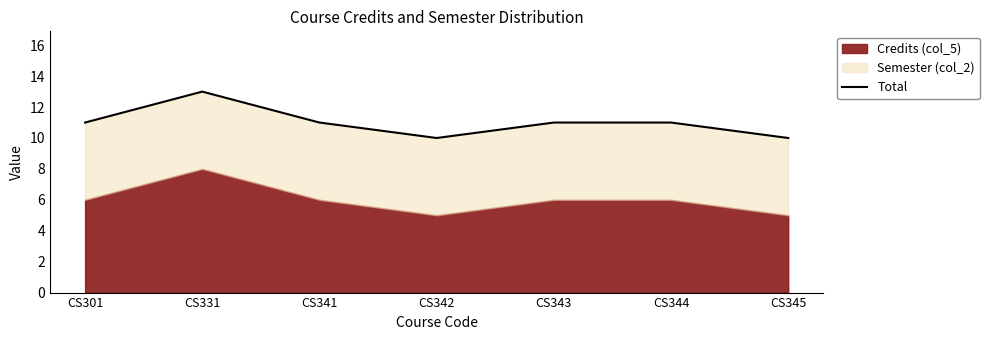

Reading right to left, transcribe all the data shown in this chart.

CS345=10	CS344=11	CS343=11	CS342=10	CS341=11	CS331=13	CS301=11